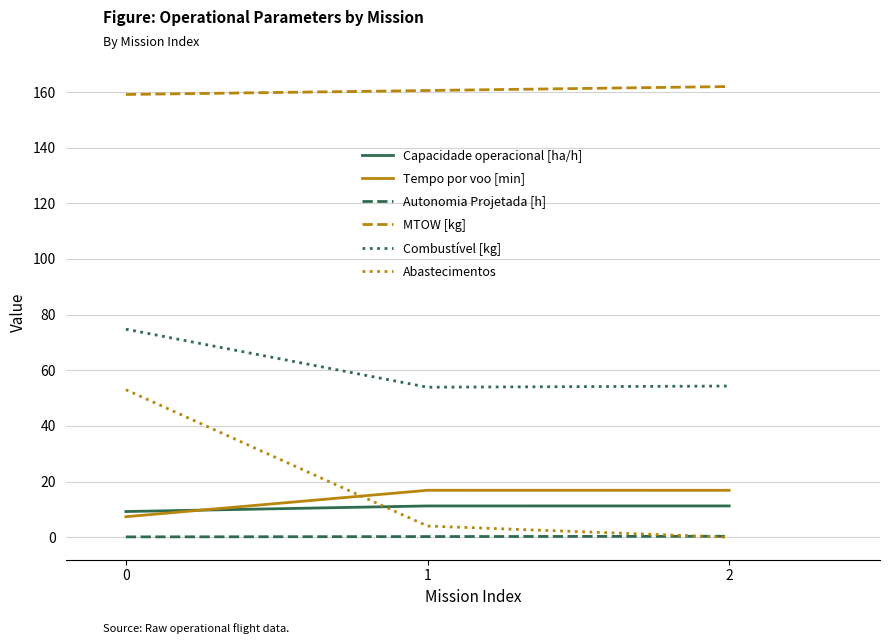

Rank the series by their maximum value, from highest to lowest.

MTOW [kg], Combustível [kg], Abastecimentos, Tempo por voo [min], Capacidade operacional [ha/h], Autonomia Projetada [h]